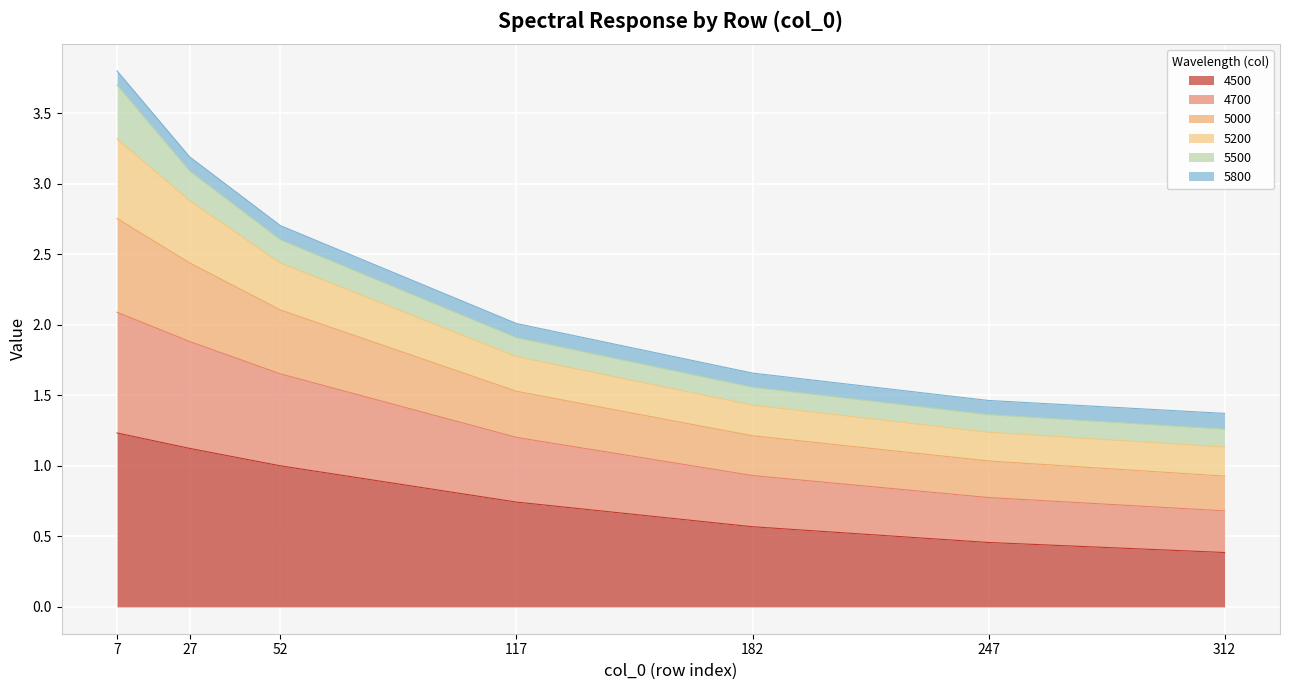

At which category is the sum across all series the highest?

7